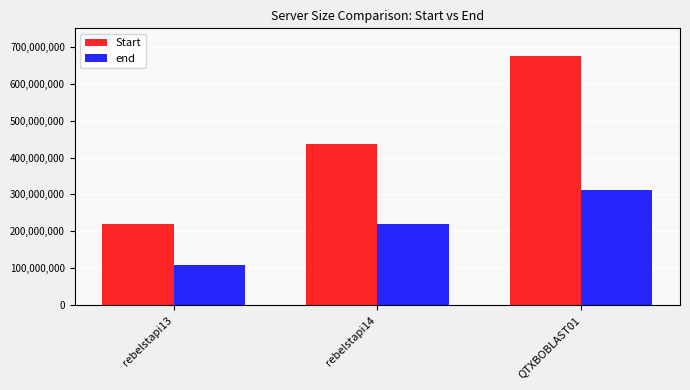

What is the minimum value shown in the chart?

109649171